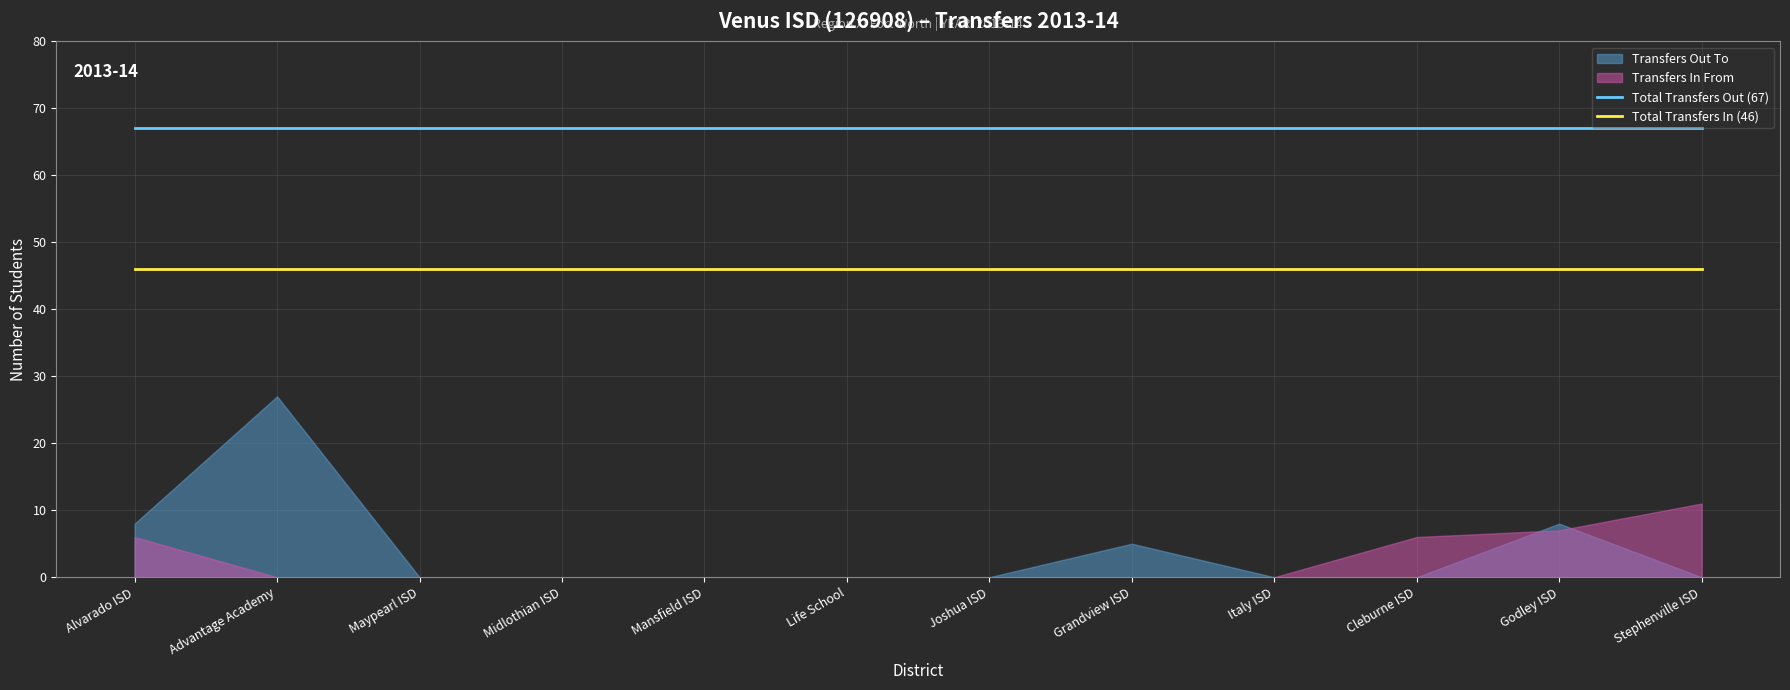

The value of Total Transfers Out (67) at Life School is 19. True or false?

False